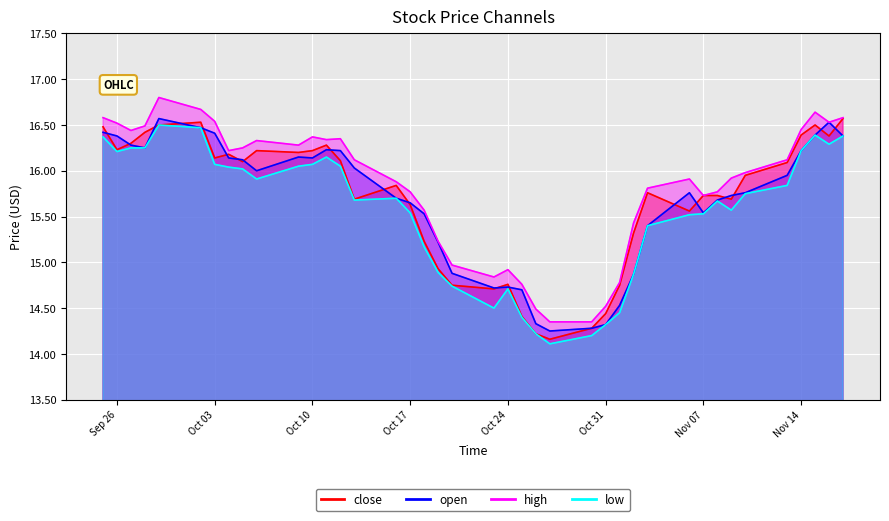

Reading left to right, extract all data points from this chart.

close: 16.5	16.2	16.3	16.4	16.5	16.5	16.1	16.2	16.1	16.2	16.2	16.2	16.3	16.1	15.7	15.8	15.6	15.2	14.9	14.8	14.7	14.8	14.4	14.2	14.2	14.3	14.4	14.8	15.3	15.8	15.6	15.7	15.7	15.7	15.9	16.1	16.4	16.5	16.4	16.6
open: 16.4	16.4	16.3	16.2	16.6	16.5	16.4	16.1	16.1	16.0	16.1	16.1	16.2	16.2	16.0	15.7	15.7	15.5	15.2	14.9	14.7	14.7	14.7	14.3	14.2	14.3	14.3	14.5	14.9	15.4	15.8	15.5	15.7	15.7	15.8	15.9	16.2	16.4	16.5	16.4
high: 16.6	16.5	16.4	16.5	16.8	16.7	16.5	16.2	16.2	16.3	16.3	16.4	16.3	16.4	16.1	15.9	15.8	15.6	15.2	15.0	14.8	14.9	14.8	14.5	14.3	14.3	14.5	14.8	15.4	15.8	15.9	15.7	15.8	15.9	16.0	16.1	16.4	16.6	16.5	16.6
low: 16.4	16.2	16.2	16.2	16.5	16.5	16.1	16.0	16.0	15.9	16.1	16.1	16.1	16.1	15.7	15.7	15.5	15.2	14.9	14.7	14.5	14.7	14.4	14.2	14.1	14.2	14.3	14.4	14.9	15.4	15.5	15.5	15.7	15.6	15.8	15.8	16.2	16.4	16.3	16.4